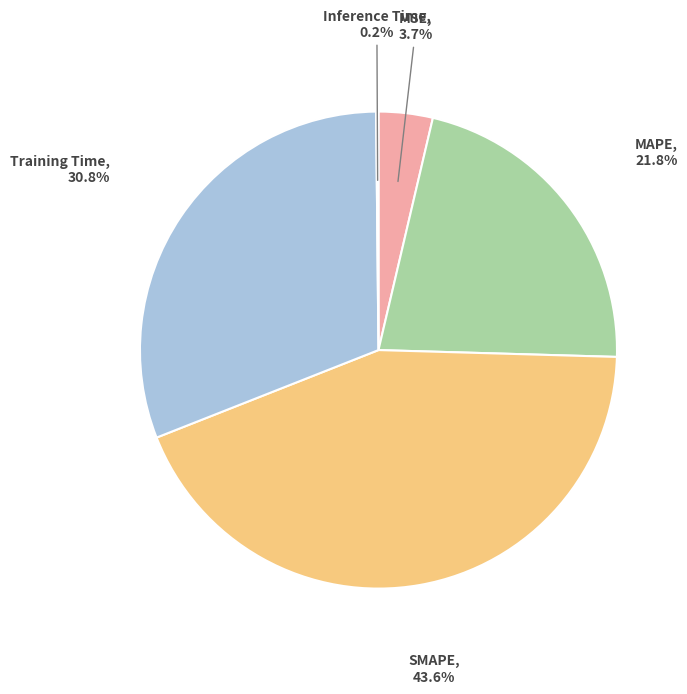

Which slice is the largest?

SMAPE